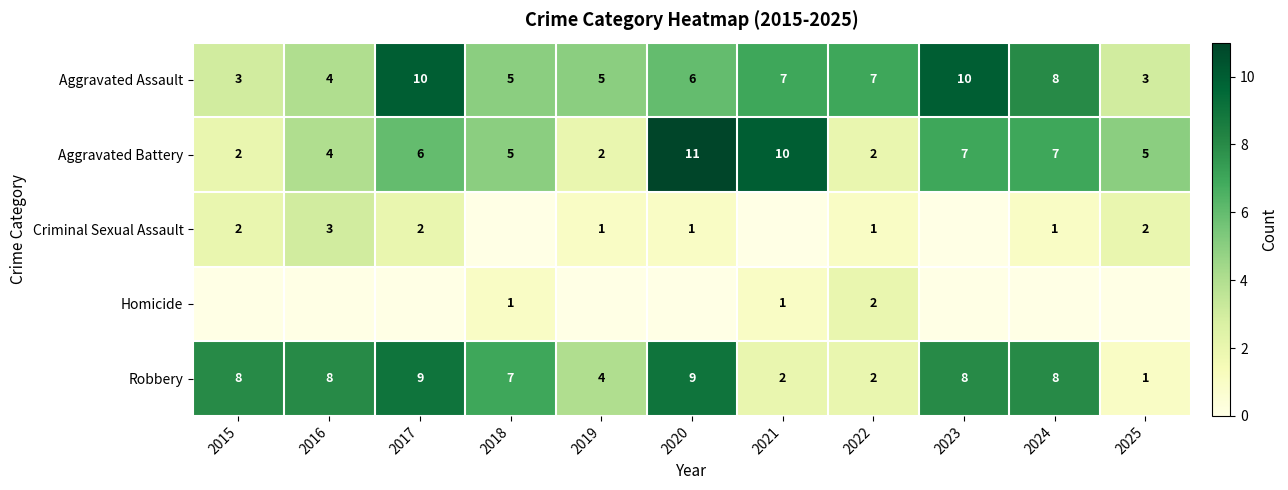

What is the maximum value shown in the chart?

11